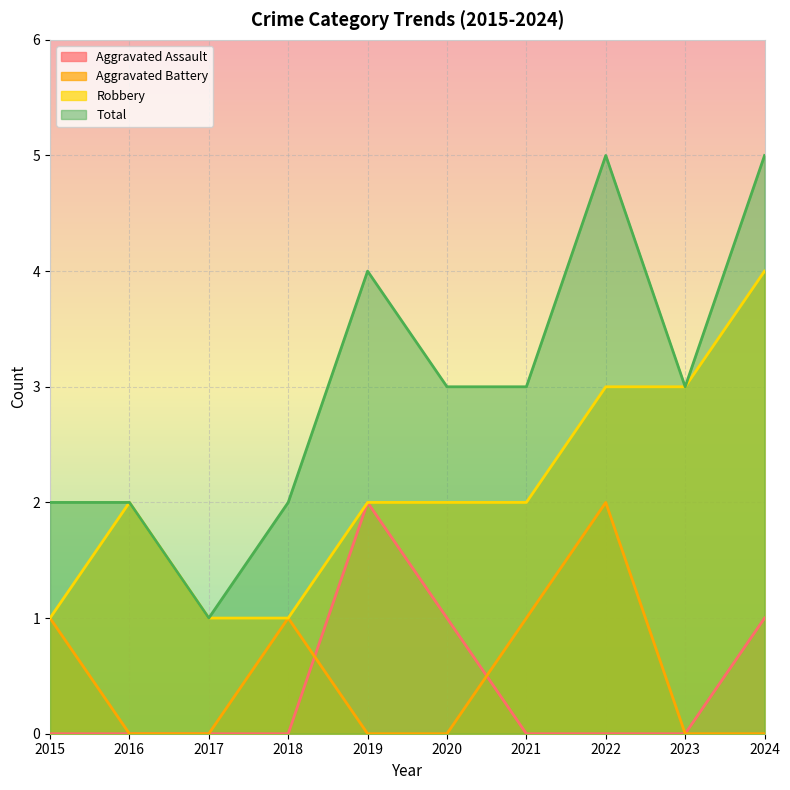

Rank the series by their maximum value, from lowest to highest.

Aggravated Assault, Aggravated Battery, Robbery, Total